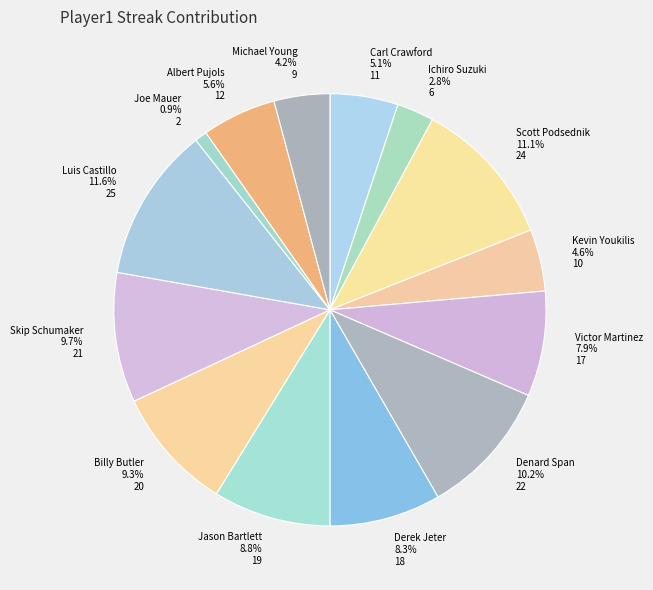

Which slice is the smallest?

Joe Mauer